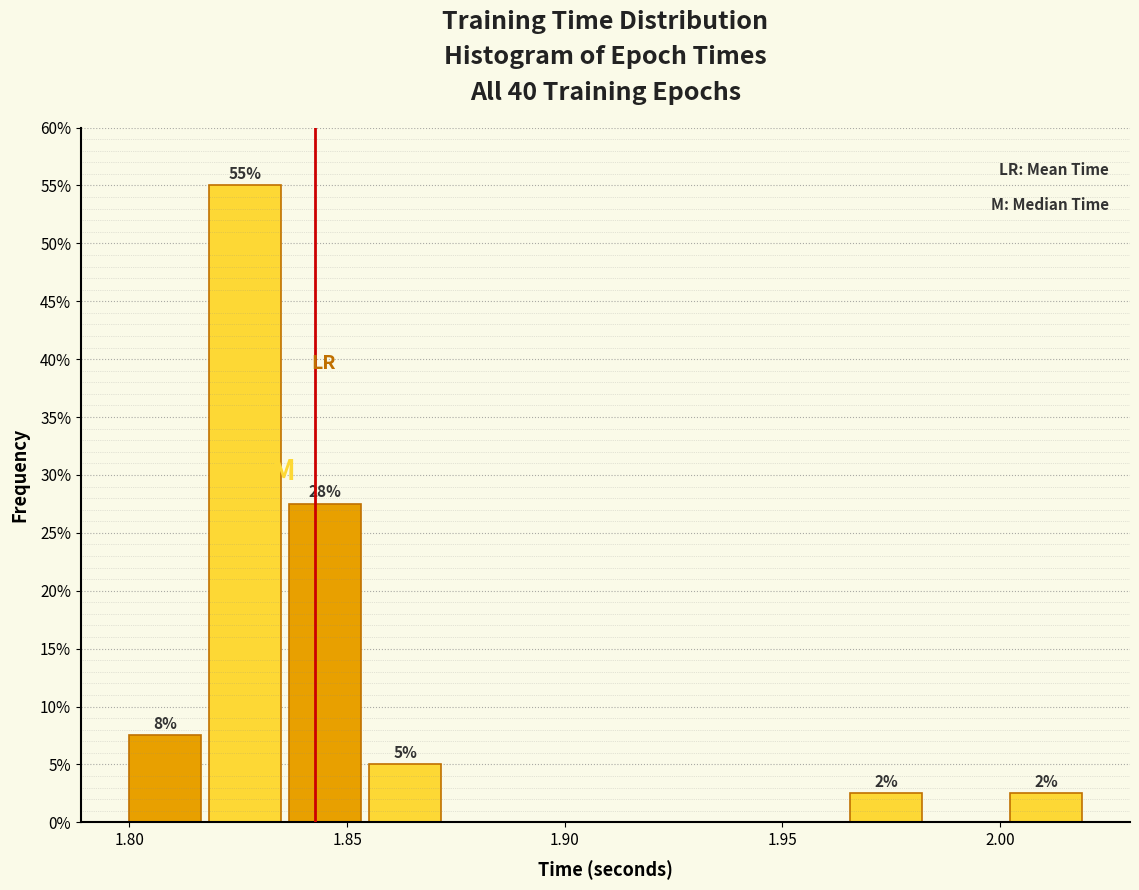

Read against the x-axis, roughly where is the centre of the tallest bar?

1.825